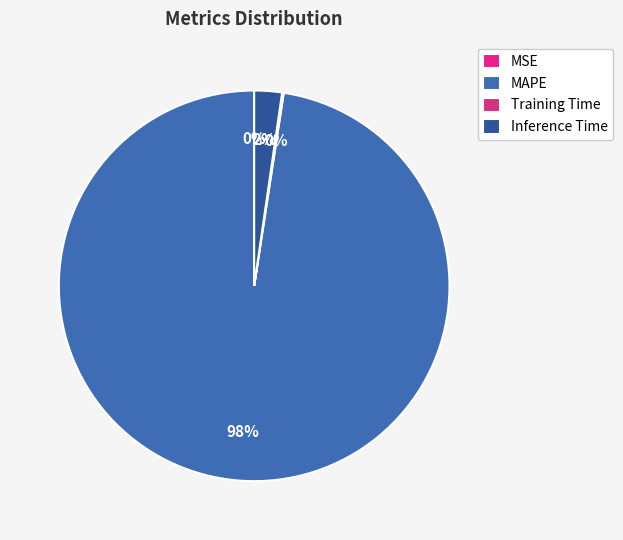

To the nearest percent, what is the difference between the largest and smallest slice percentages?

98%